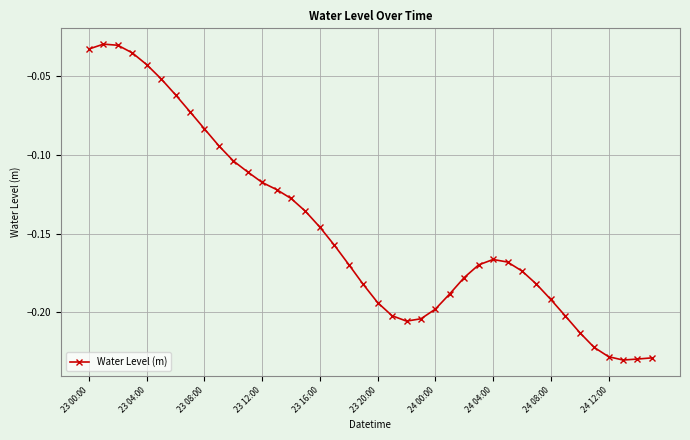

True or false: the data has more than 1 interior local peaks.

True